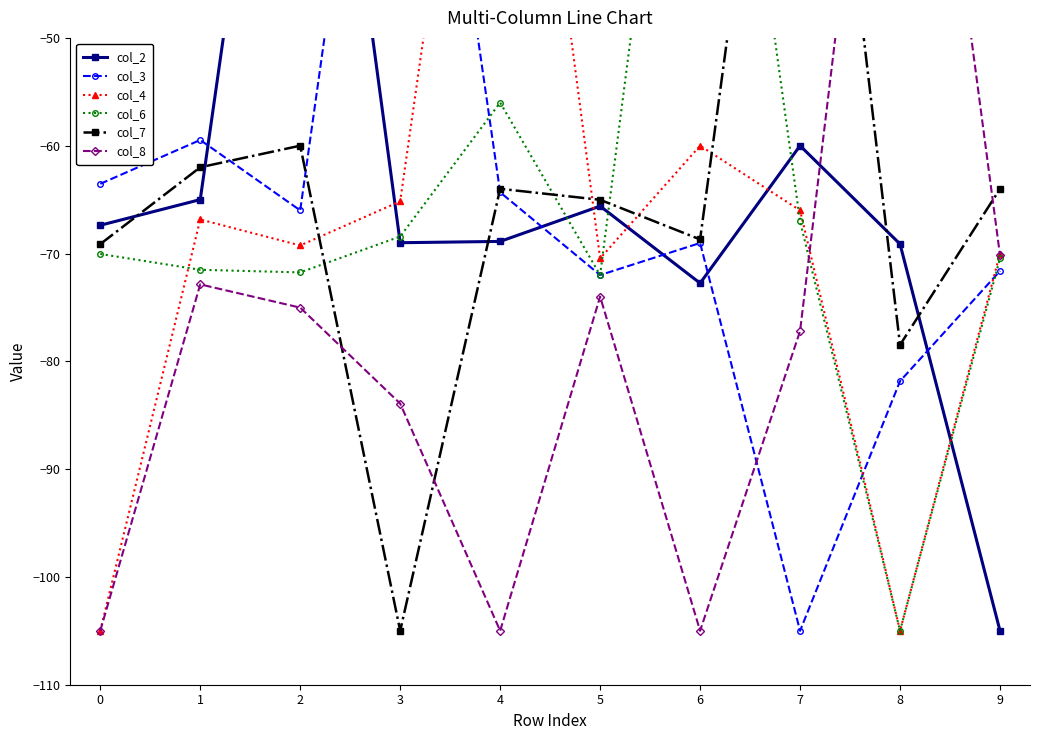

What is the average value of the col_6 series?

-65.2